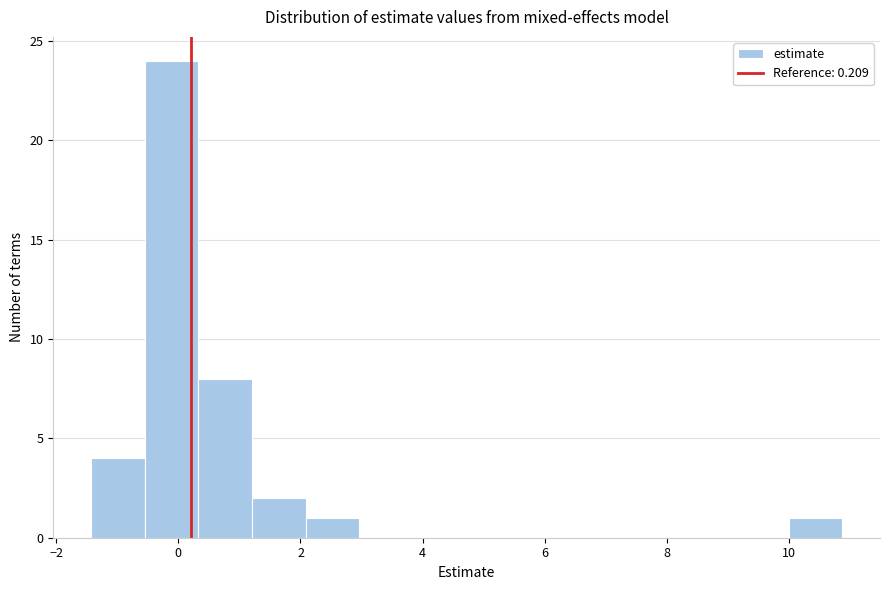

Reading left to right, transcribe this chart: for each bar, give the range it covers on the x-axis and its height. Neither the bar edges nor the heights are printed on the chart, so give them approximately, as read against the axes.

-1.4 to -0.6: 4
-0.6 to 0.4: 24
0.4 to 1.2: 8
1.2 to 2.0: 2
2.0 to 3.0: 1
3.0 to 3.8: 0
3.8 to 4.8: 0
4.8 to 5.6: 0
5.6 to 6.4: 0
6.4 to 7.4: 0
7.4 to 8.2: 0
8.2 to 9.2: 0
9.2 to 10.0: 0
10.0 to 10.8: 1